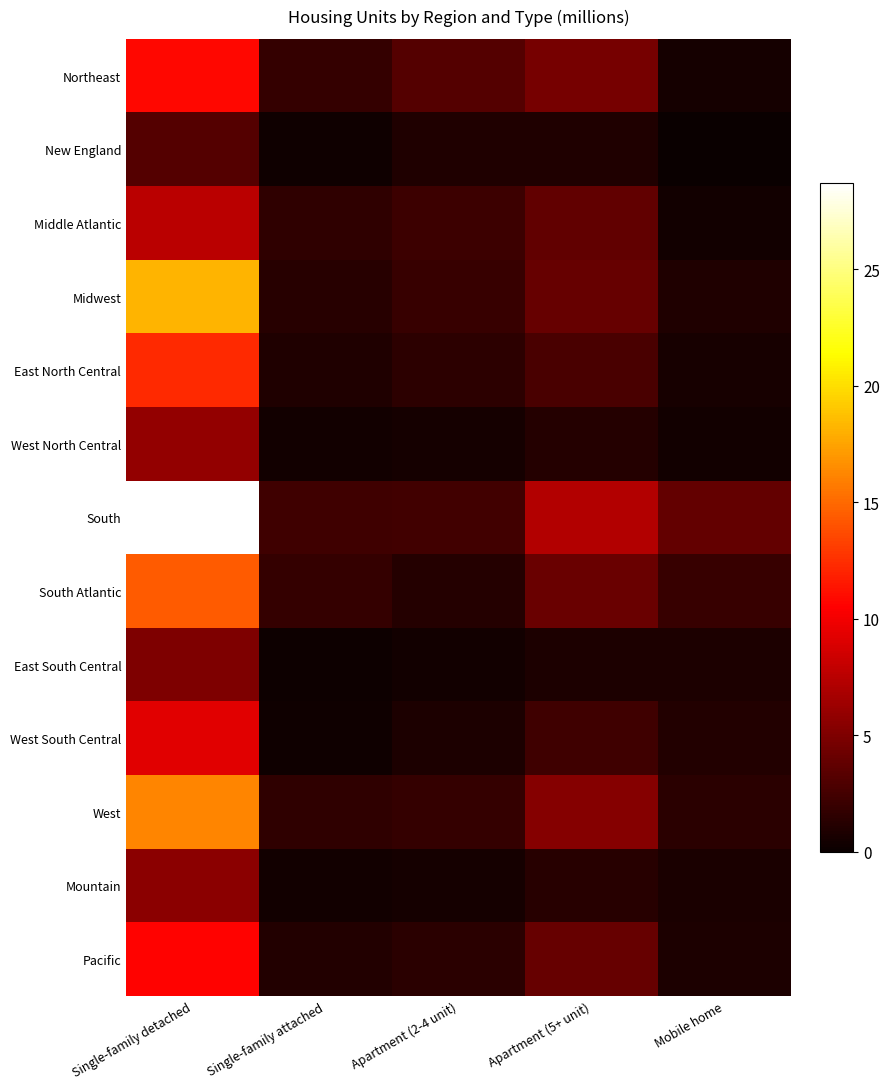

List the series in order of their peak value, highest first.

South, Midwest, West, South Atlantic, East North Central, Northeast, Pacific, West South Central, Middle Atlantic, West North Central, Mountain, East South Central, New England